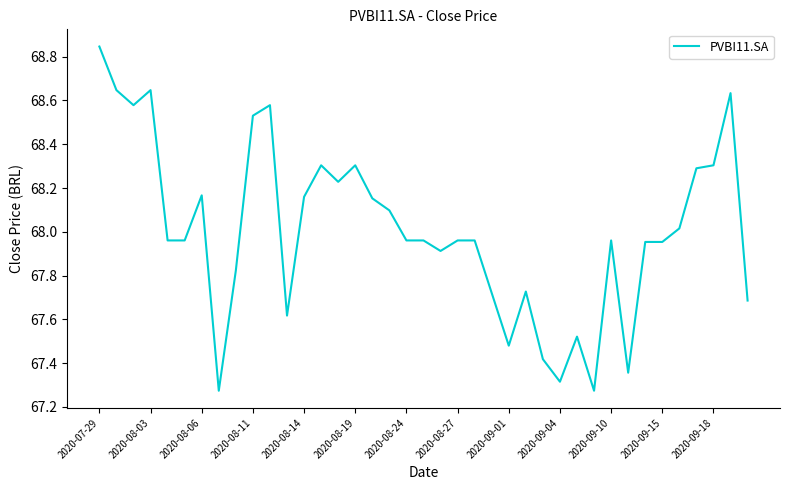

The value at 2020-08-03 is 14.5. True or false?

False